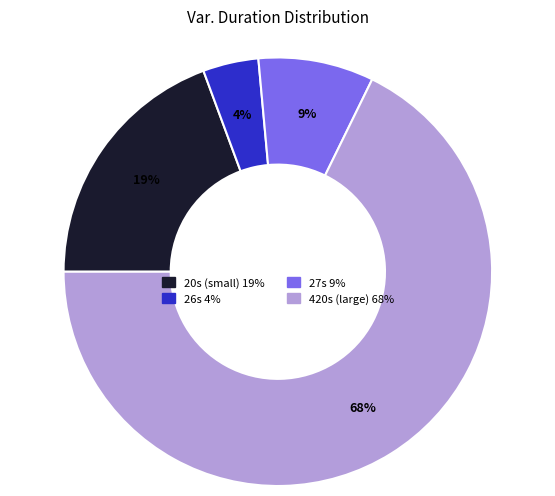

To the nearest percent, what is the difference between the largest and smallest slice percentages?

64%